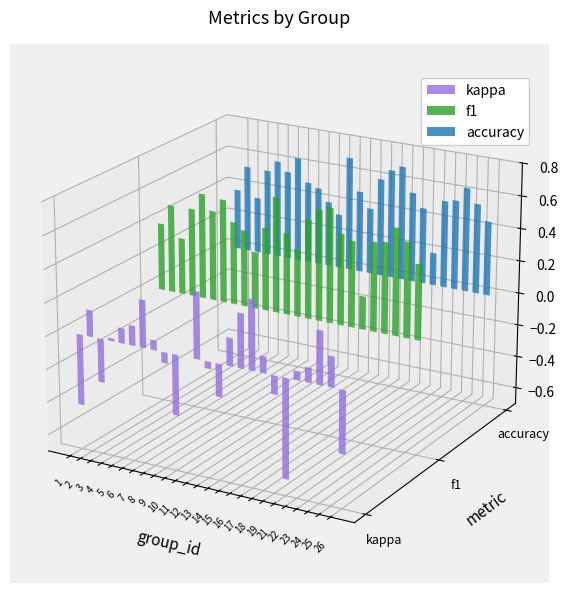

What is the spread (max minus min) of values at 2?

0.4